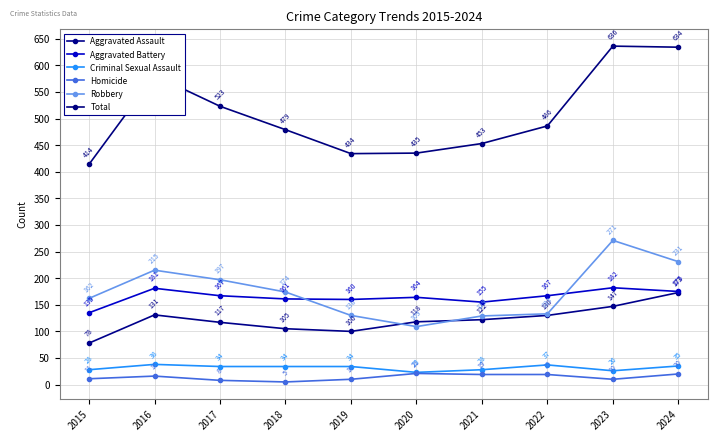

What is the value of the Aggravated Battery point at the 9th from the left?

182